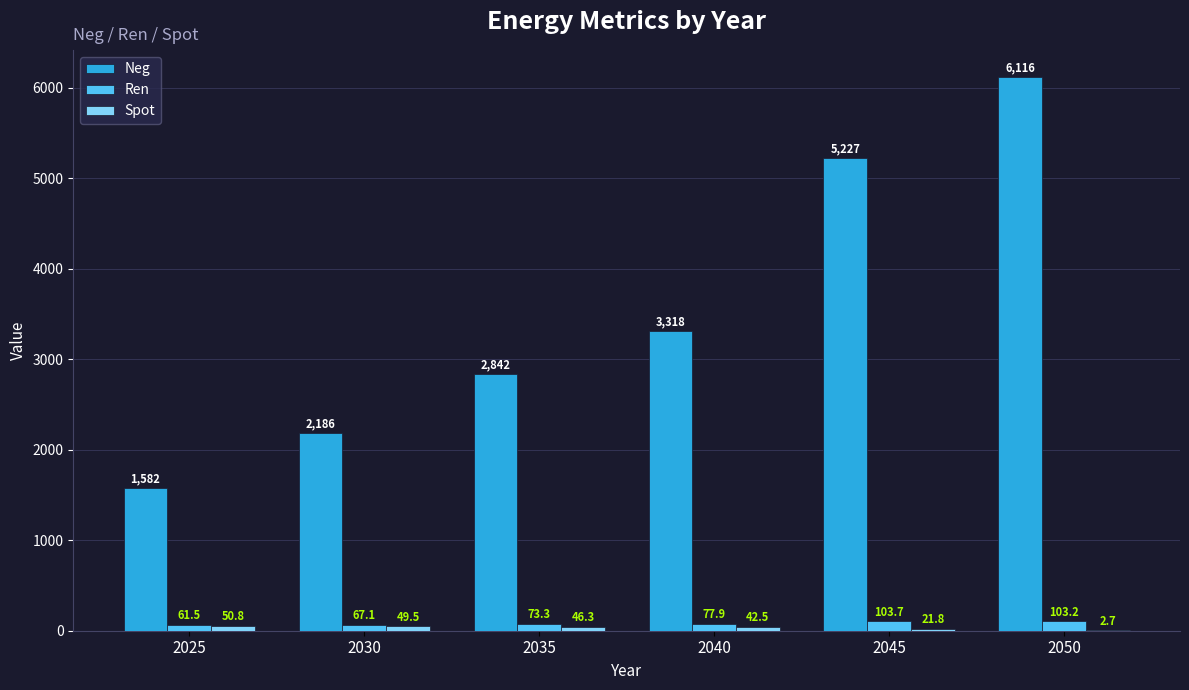

Which series changed the most between 2030 and 2035?

Neg